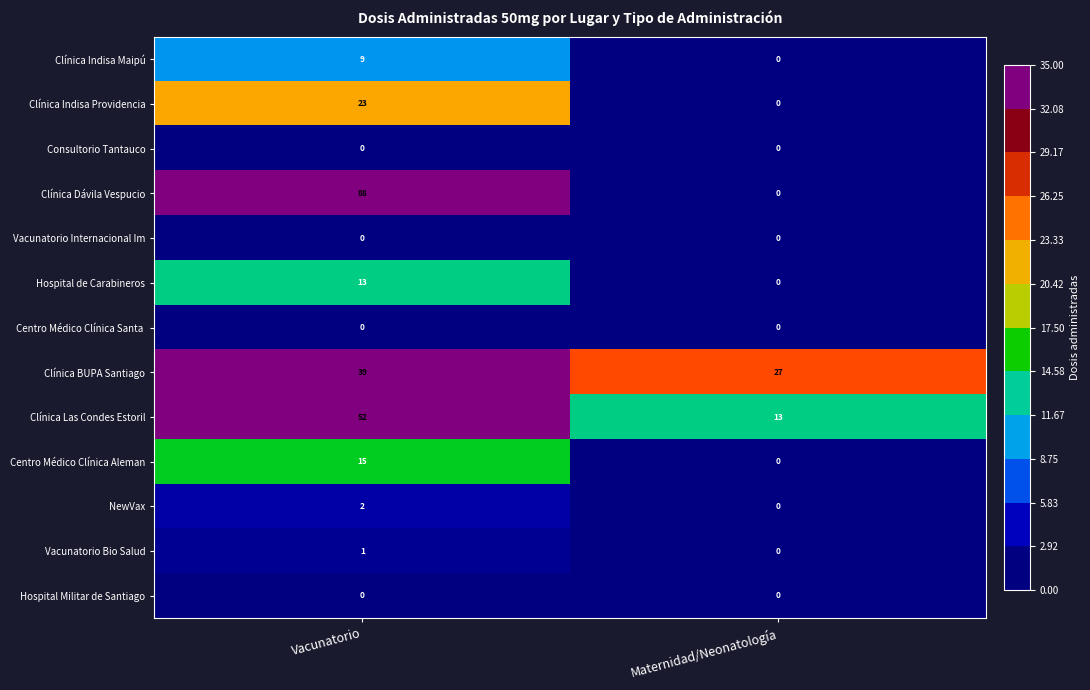

Read the Clínica Dávila Vespucio value at Vacunatorio.

88